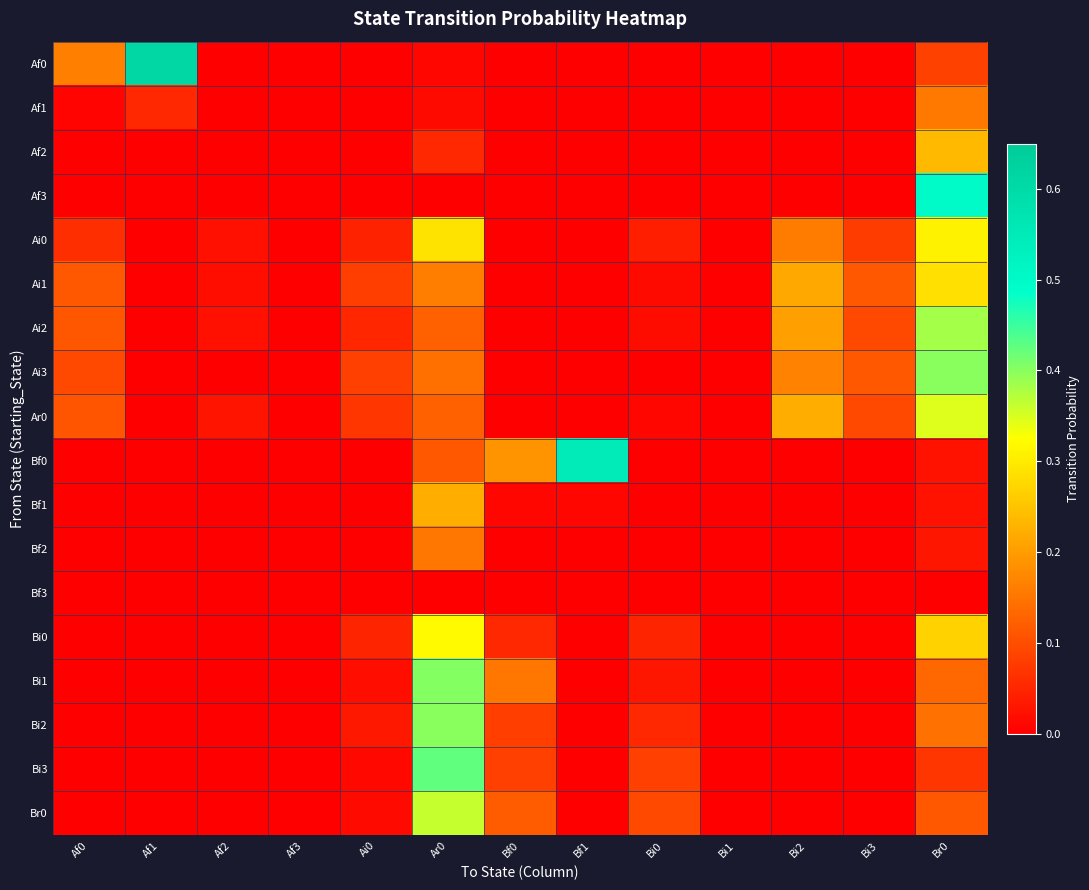

Which label corresponds to the smallest value in the chart?

Af2